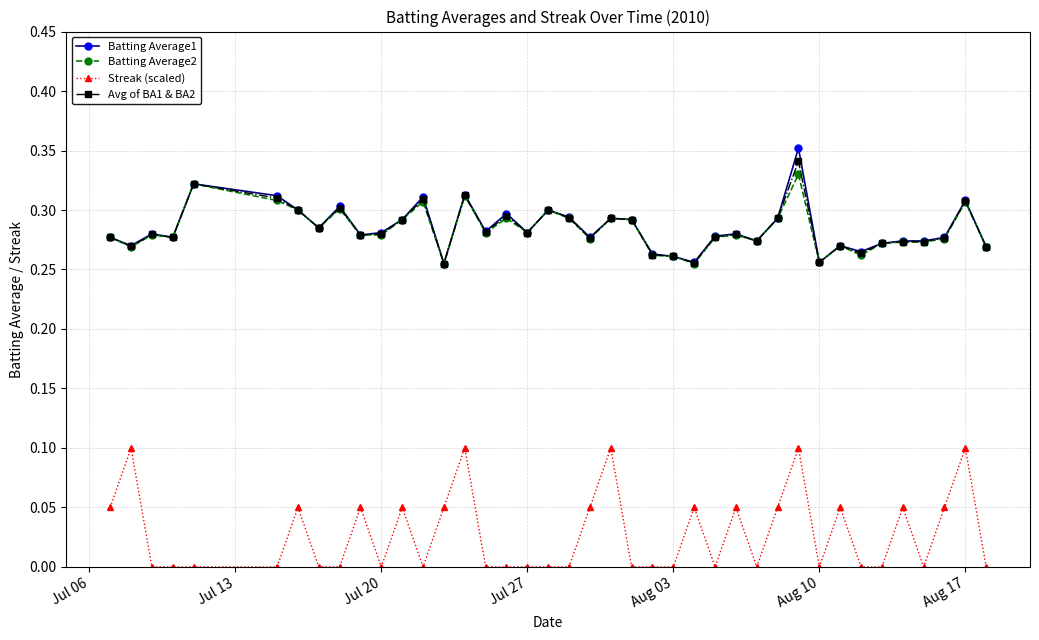

Which series has the largest range (max minus min)?

Streak (scaled)